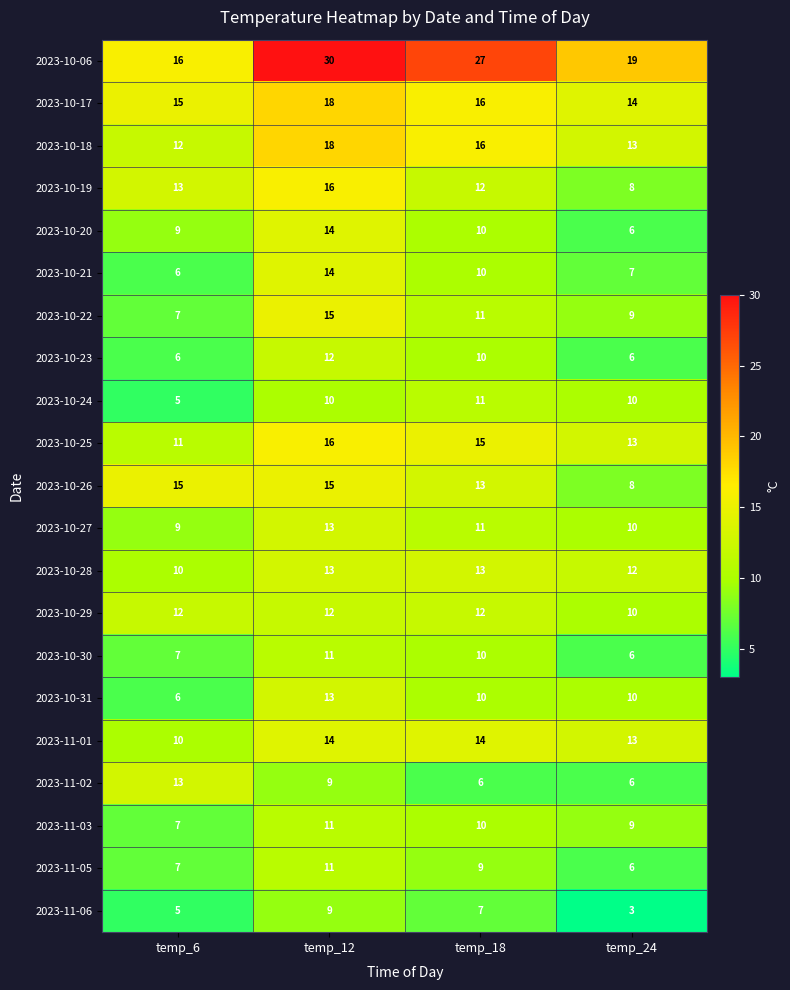

What is the spread (max minus min) of values at temp_6?

11